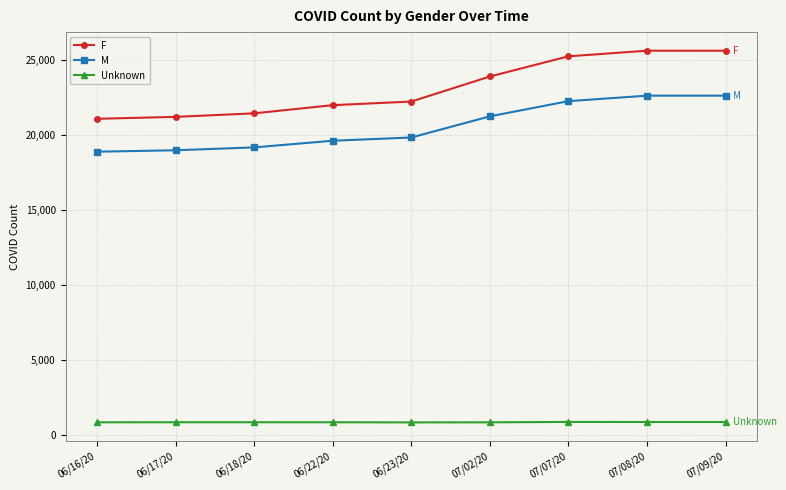

True or false: M has a value of 10645 at 07/08/20.

False